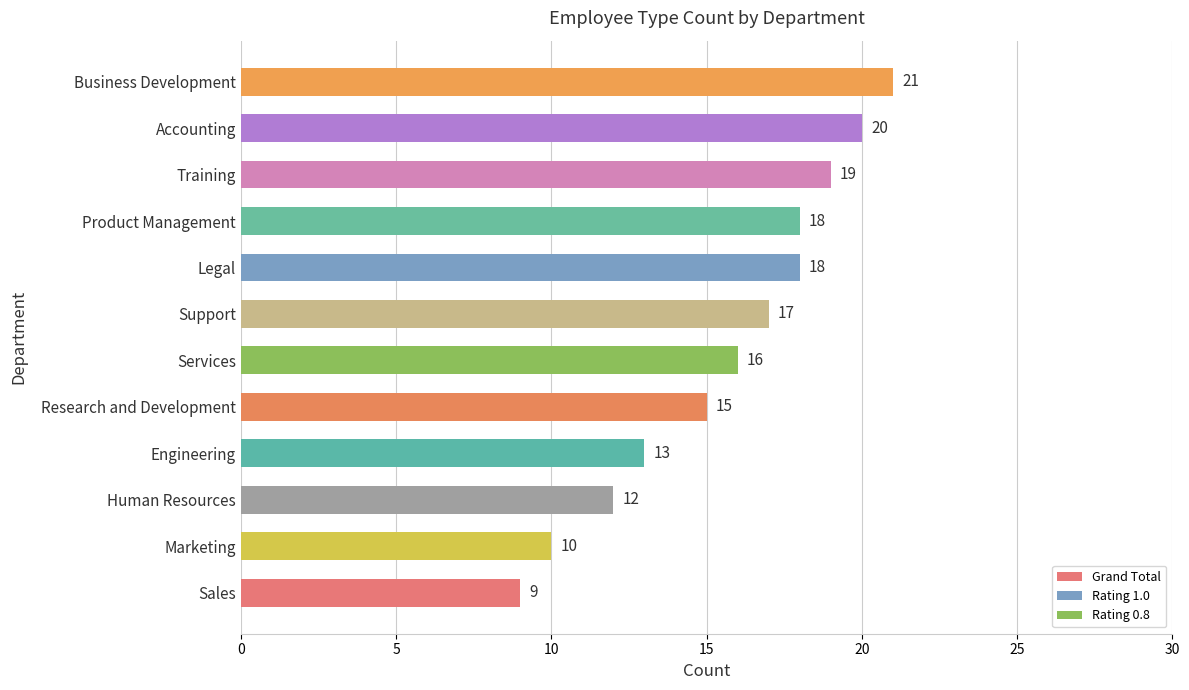

Approximately how many times larger is the value at Engineering compared to Business Development?

0.6